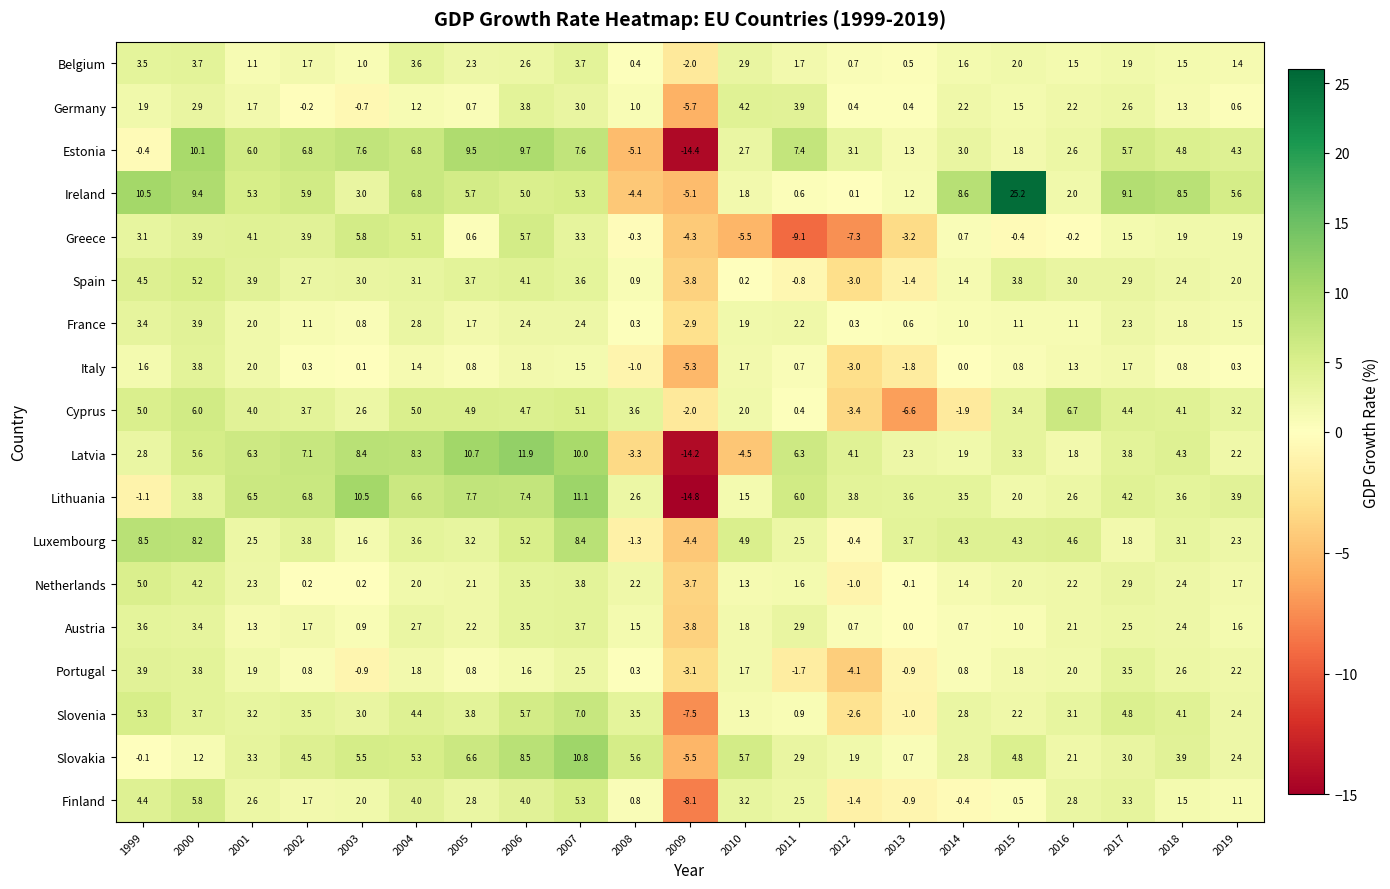

At which category does the chart reach its peak across all series?

2015